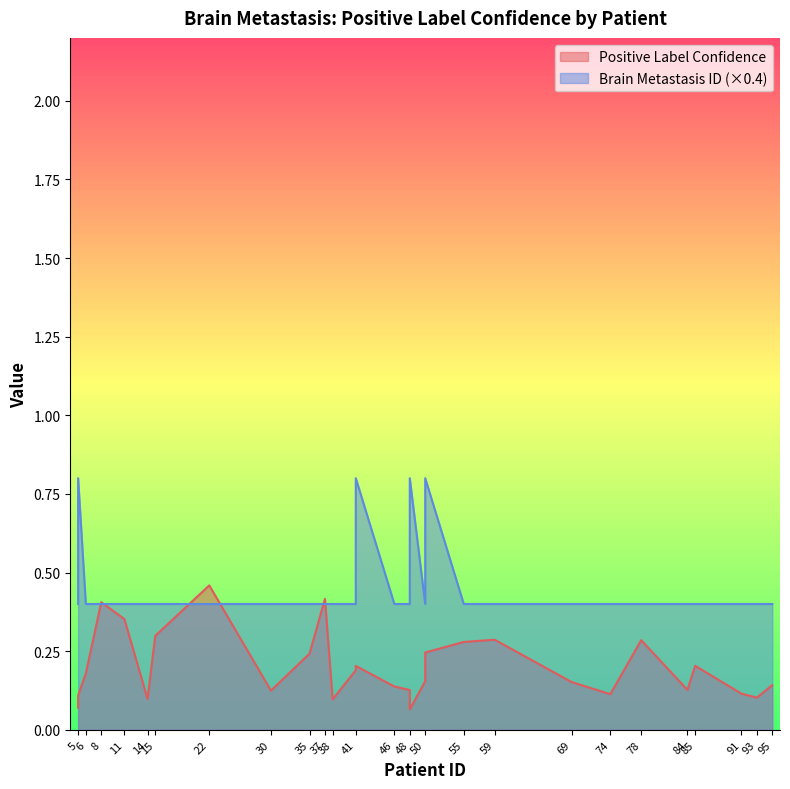

How many times do Brain Metastasis ID and Positive Label Confidence cross each other?

6